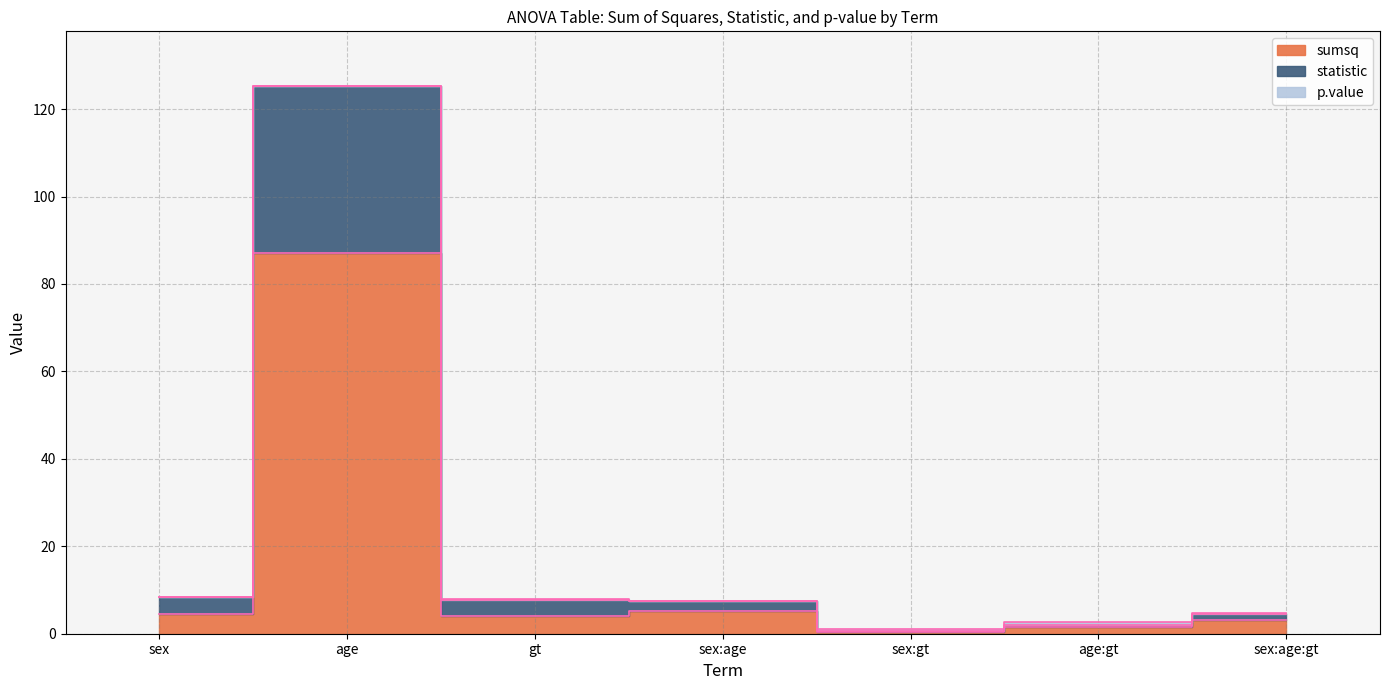

True or false: statistic and sumsq cross at least once.

False